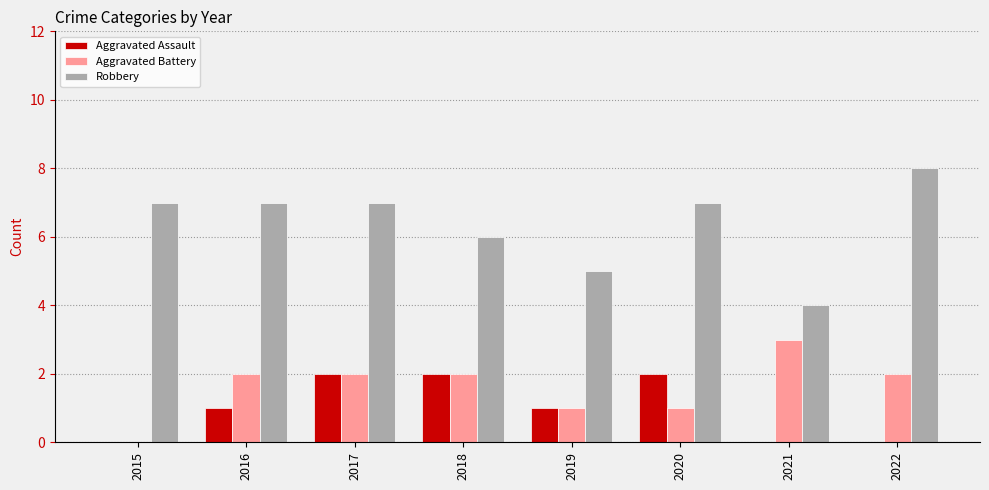

Which series changed the most between 2016 and 2017?

Aggravated Assault